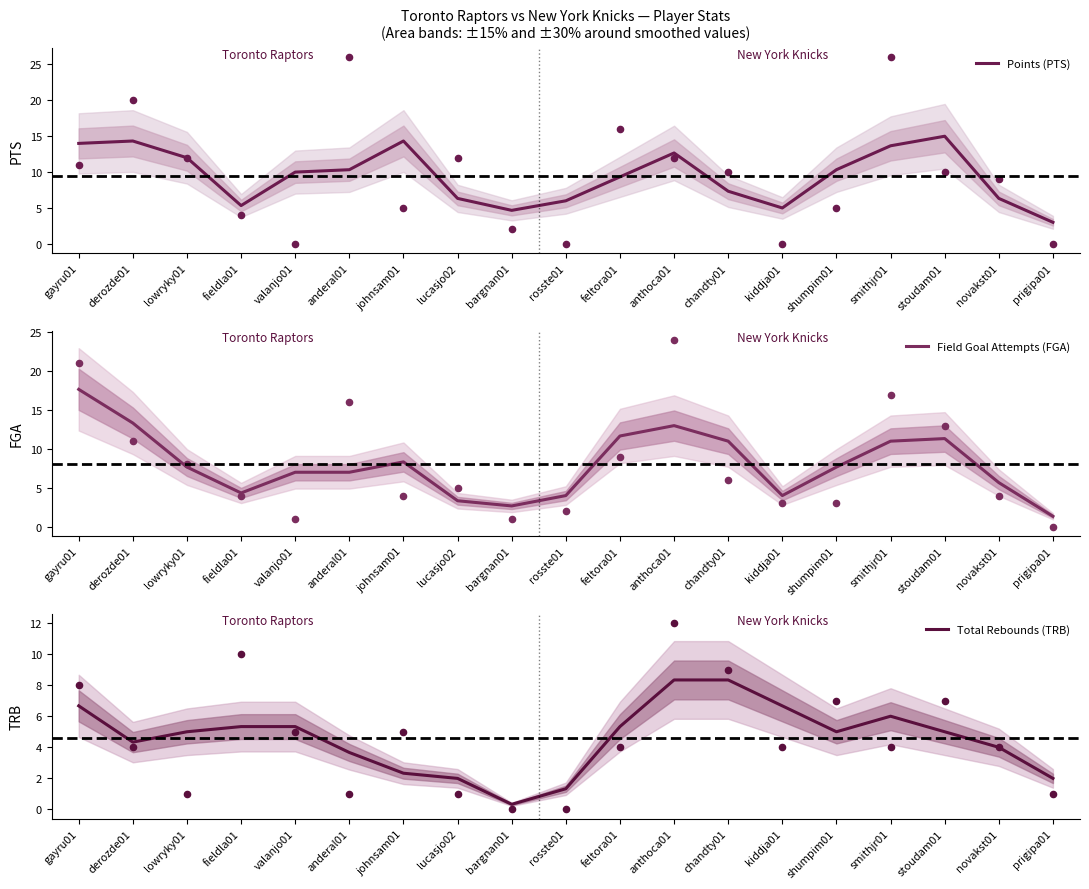

Which series reaches the maximum Y coordinate?

Field Goal Attempts (FGA)